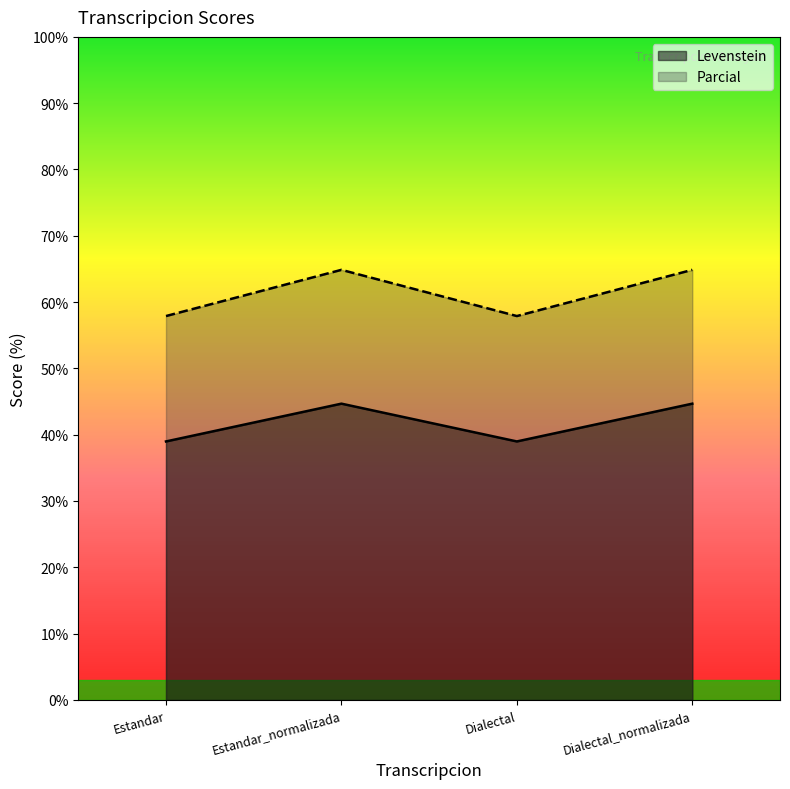

What is the lowest value of the Levenstein series?

39.0